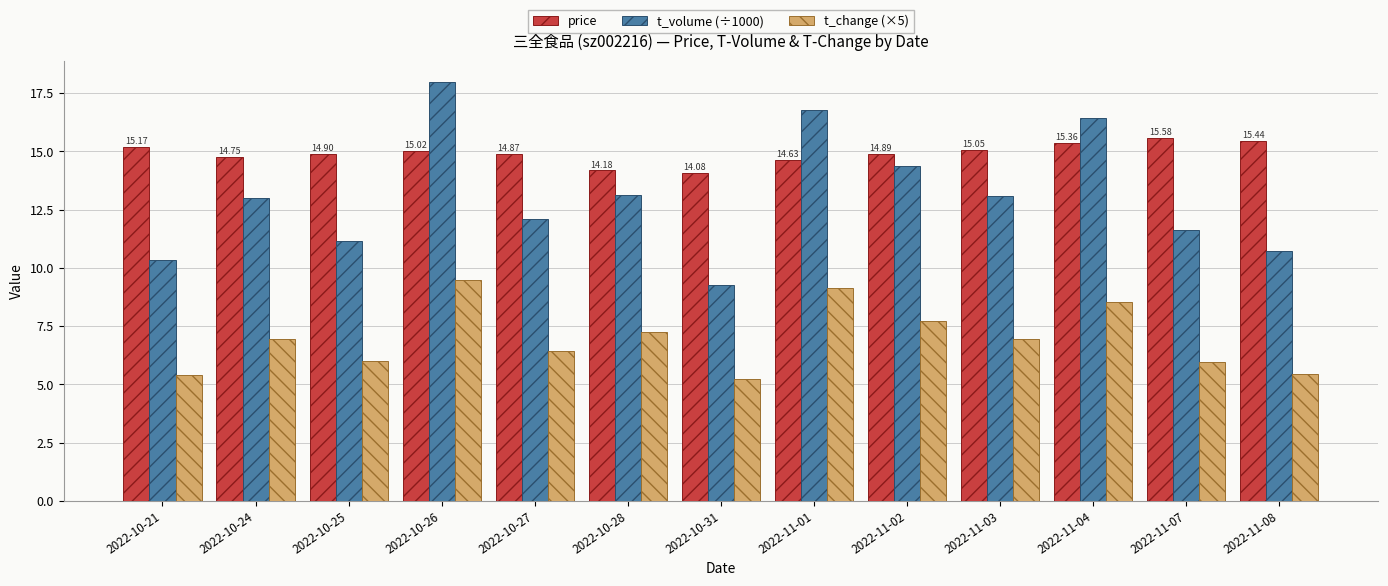

At how many categories does at least one series exceed 5?

13